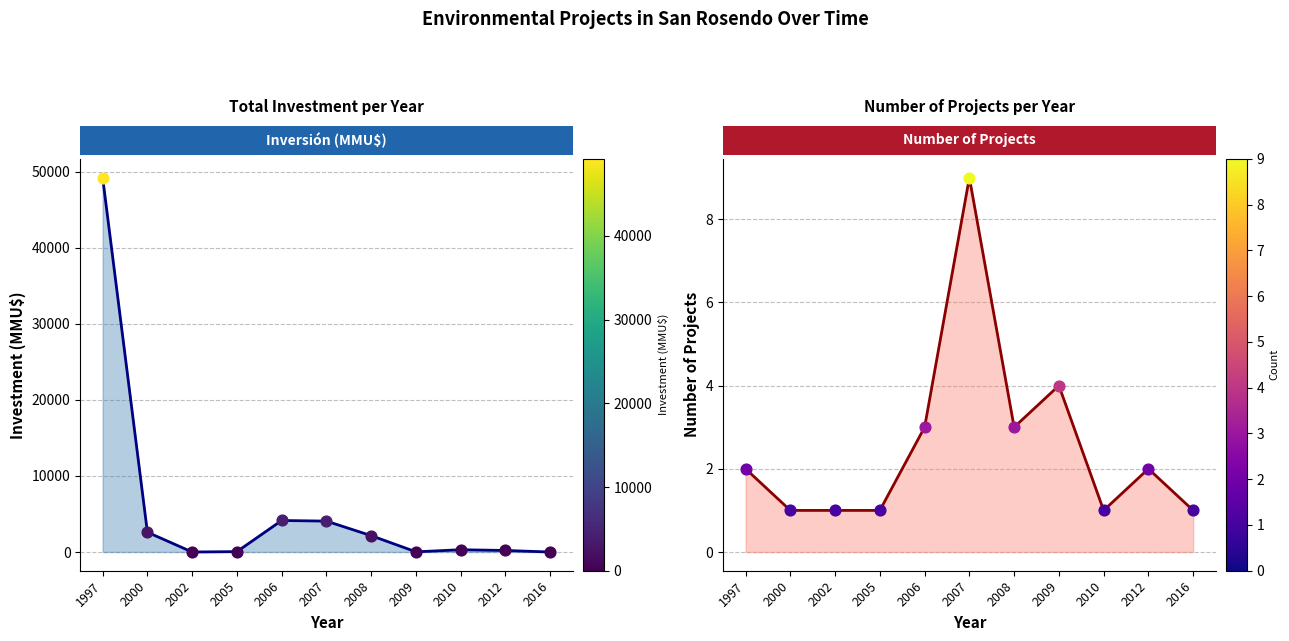

What are all the series names shown in the legend?

Inversión(MMU$), Count